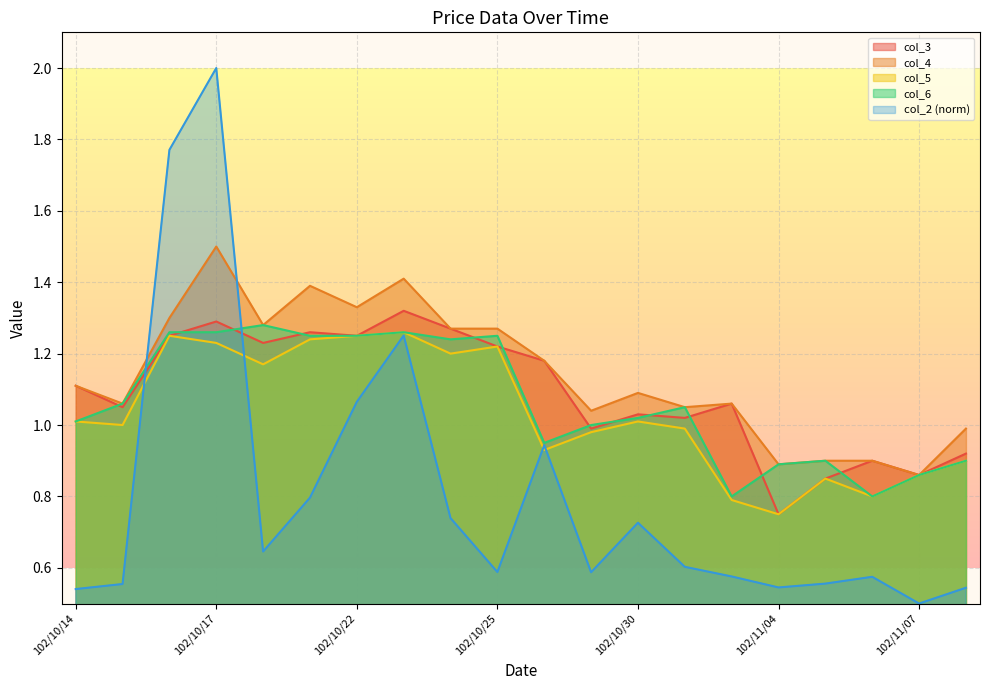

Where do col_2 and col_5 first cross each other?

102/10/15 and 102/10/16